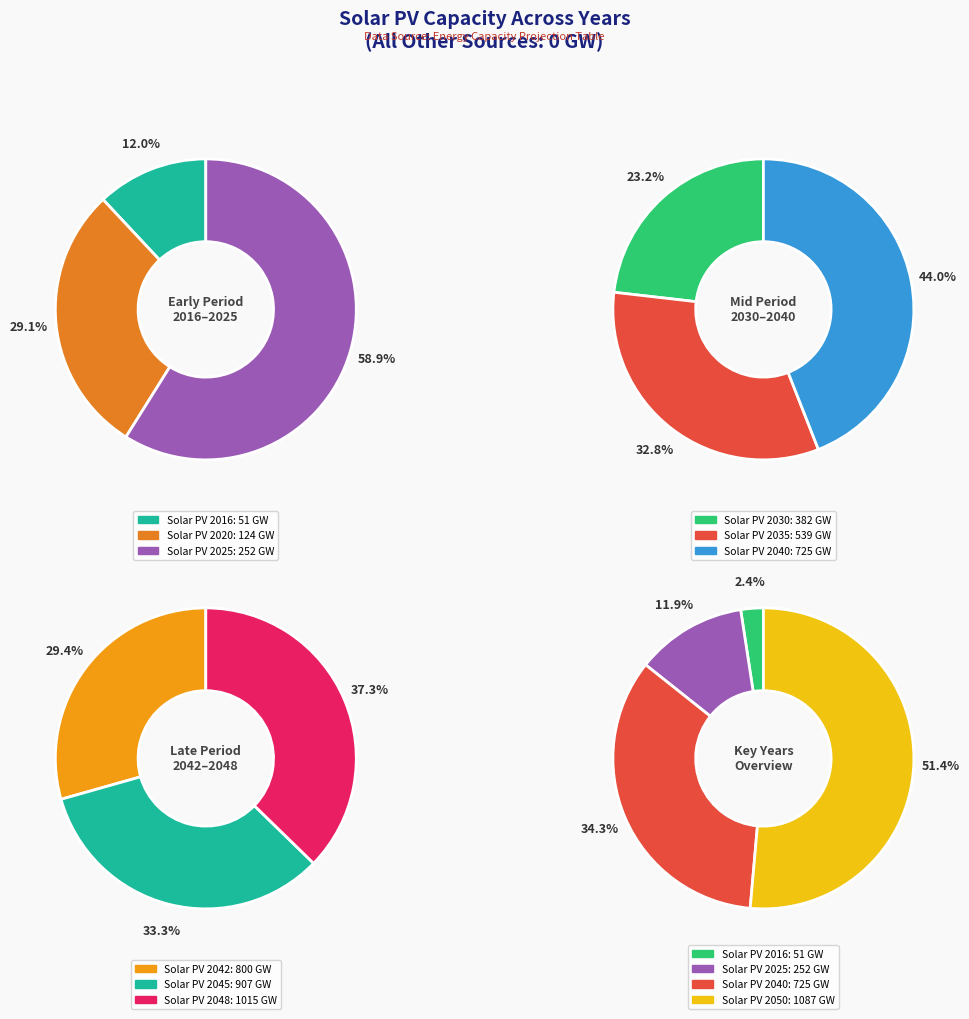

Which series has the largest range (max minus min)?

solar PV